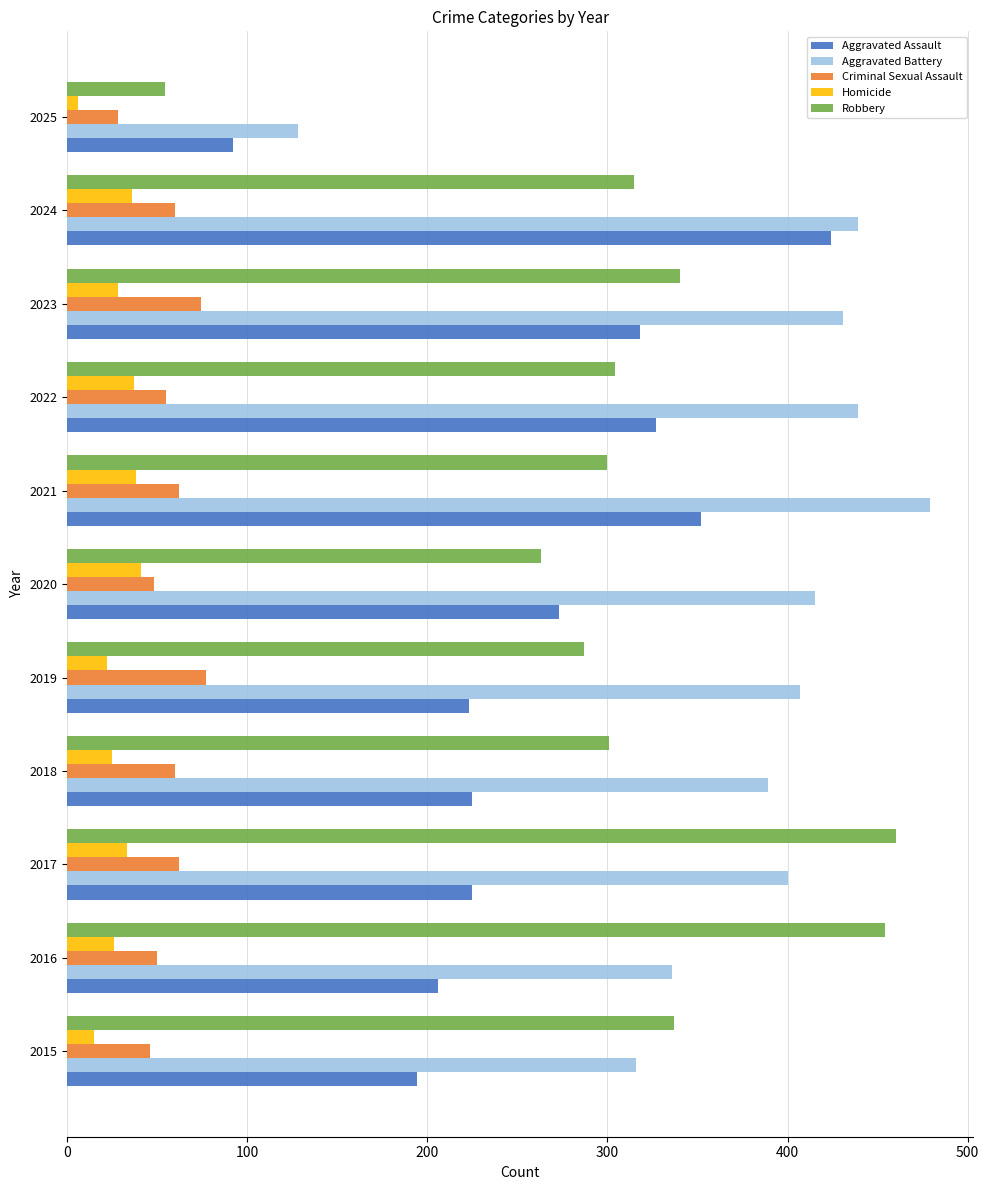

Is the value of Homicide at 2018 greater than the value of Aggravated Battery at 2019?

No